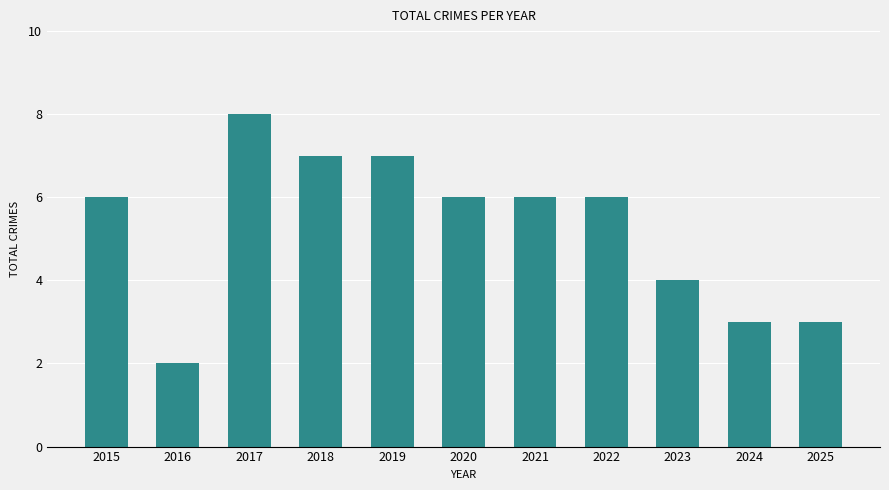

What is the ratio of the value at 2018 to the value at 2016?

3.5